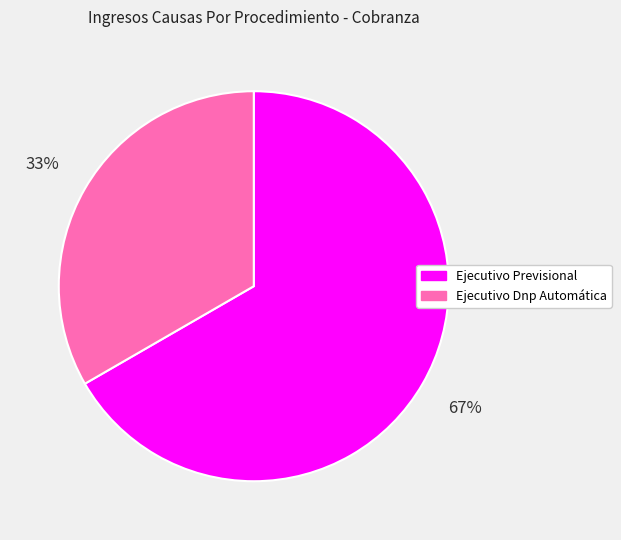

Is the sum of Ejecutivo Dnp Automática and Ejecutivo Previsional greater than half?

Yes